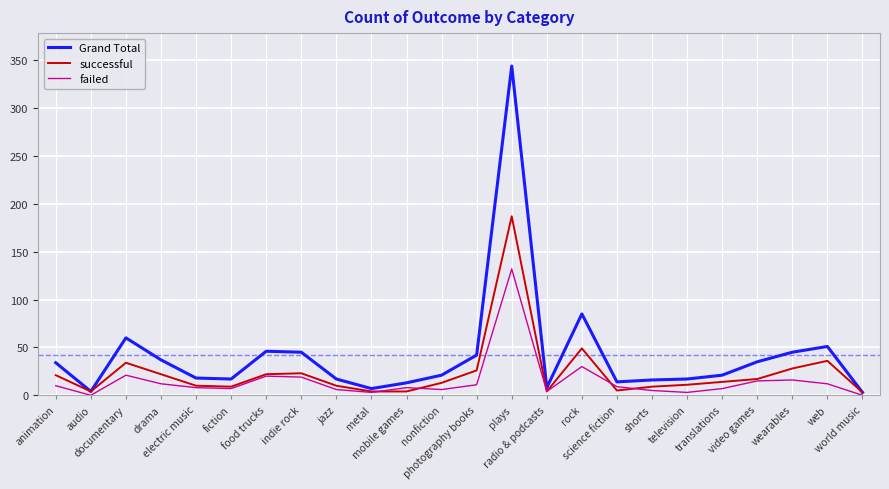

How many categories are shown in the chart?

24